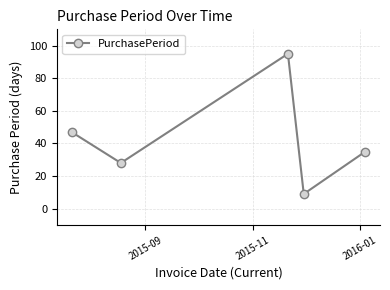

What is the maximum value shown in the chart?

95